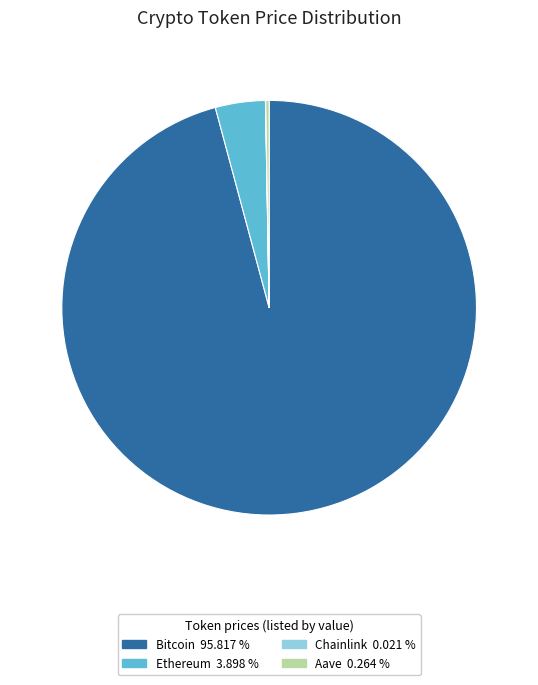

What is the largest slice in the pie chart?

Bitcoin